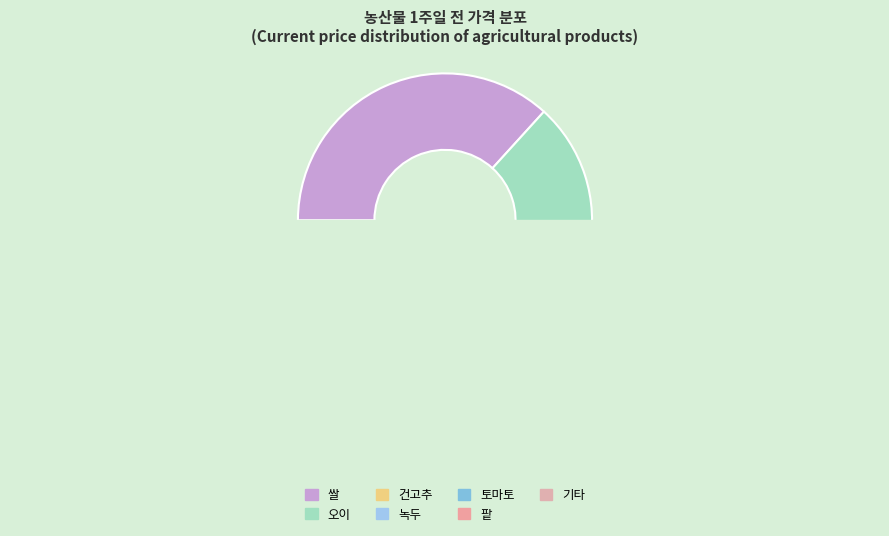

The 건고추 slice represents 2% of the pie. True or false?

False